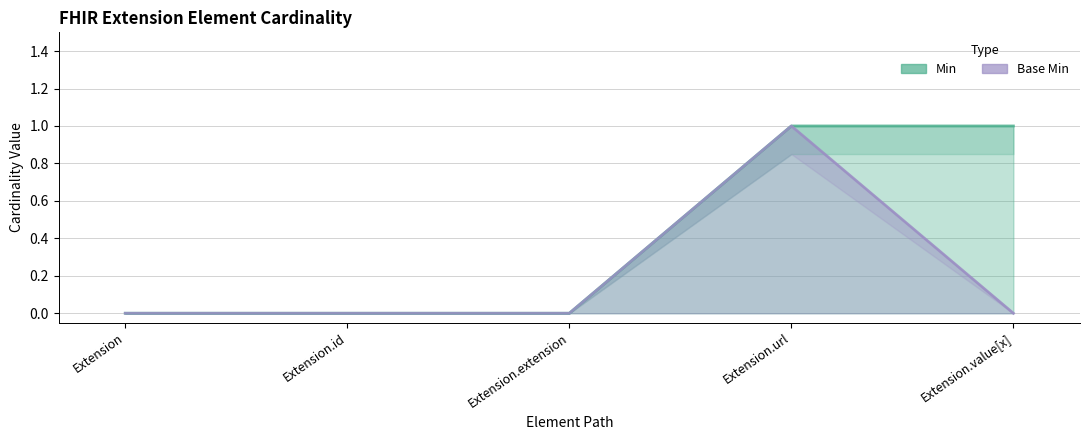

Rank the categories by Base Min value from highest to lowest.

Extension.url, Extension, Extension.id, Extension.extension, Extension.value[x]